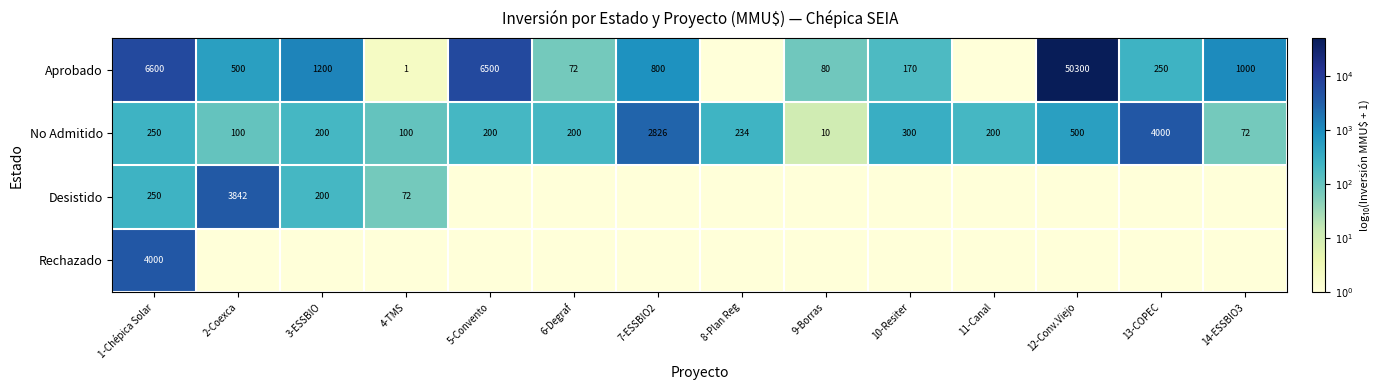

What is the sum of the No Admitido values at 12-Conv.Viejo and 2-Coexca?

600